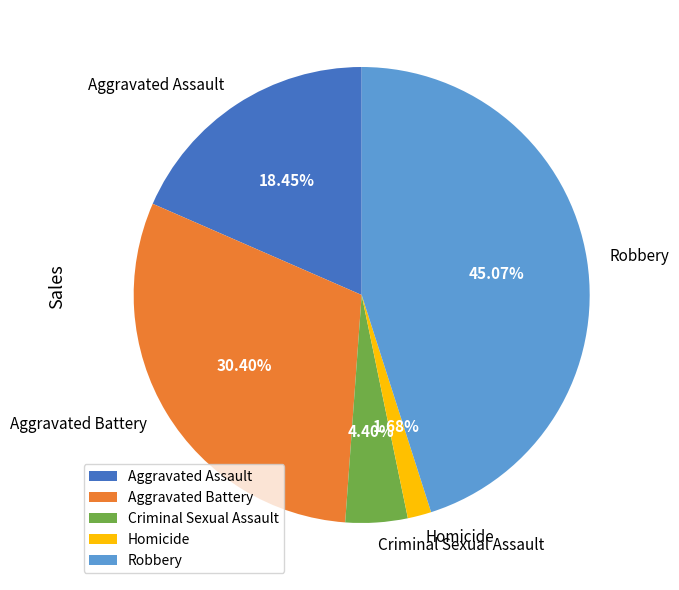

Which slice is the smallest?

Homicide